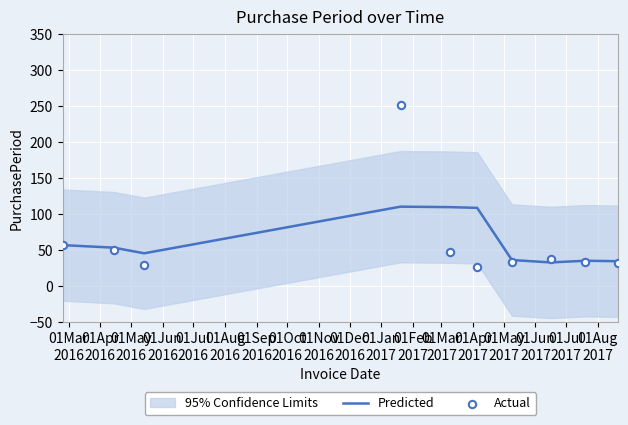

At how many categories does at least one series exceed 216?

1